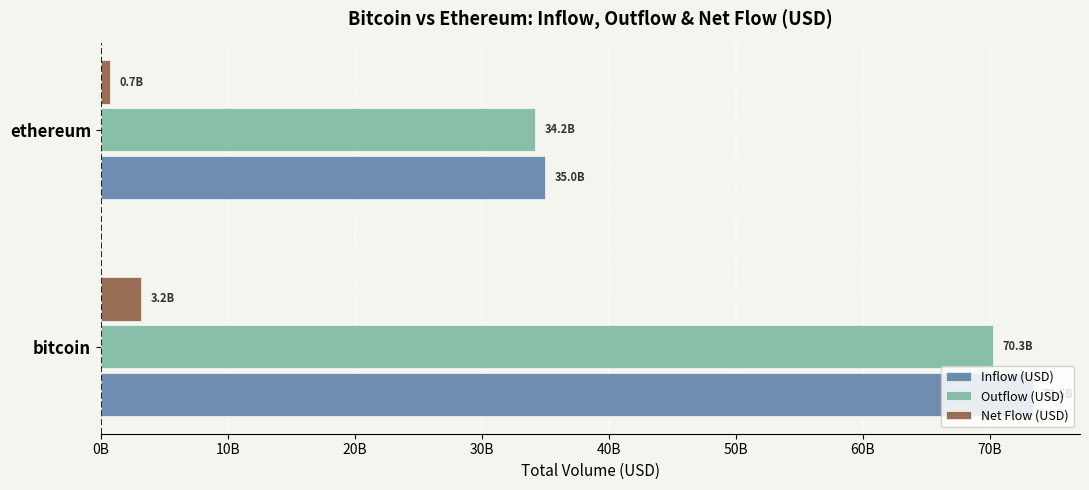

What are all the series names shown in the legend?

Inflow (USD), Outflow (USD), Net Flow (USD)